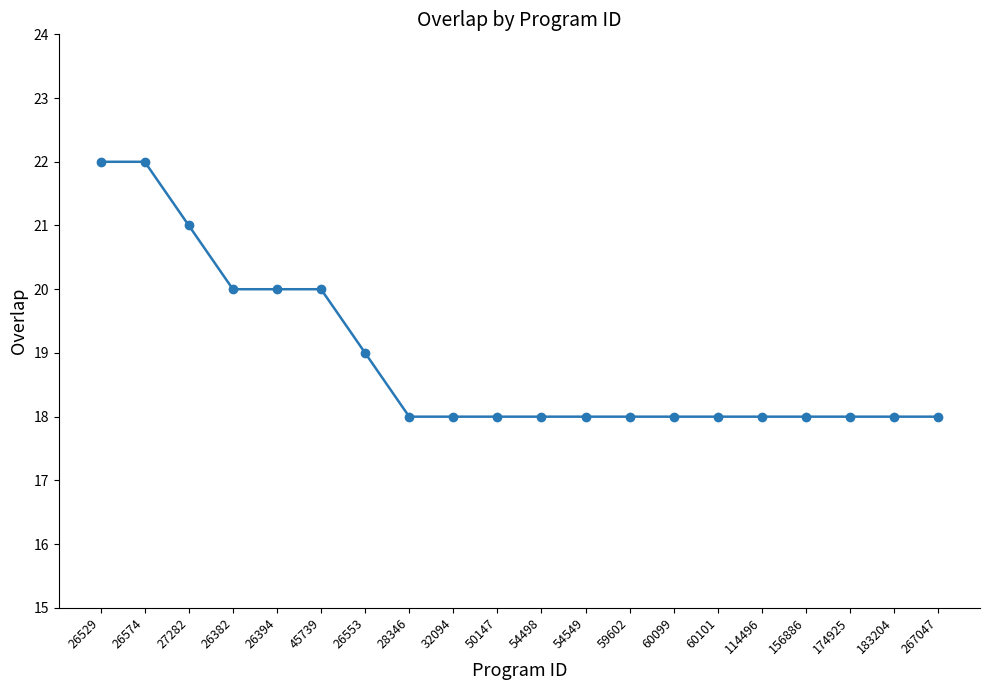

What is the difference between the maximum and minimum values?

4